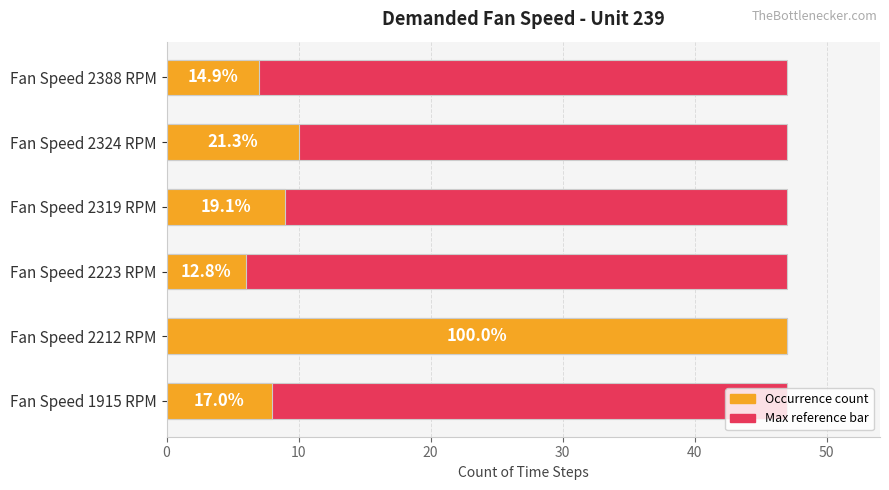

What is the value of the Occurrence count bar at the 2nd from the left?

47.0